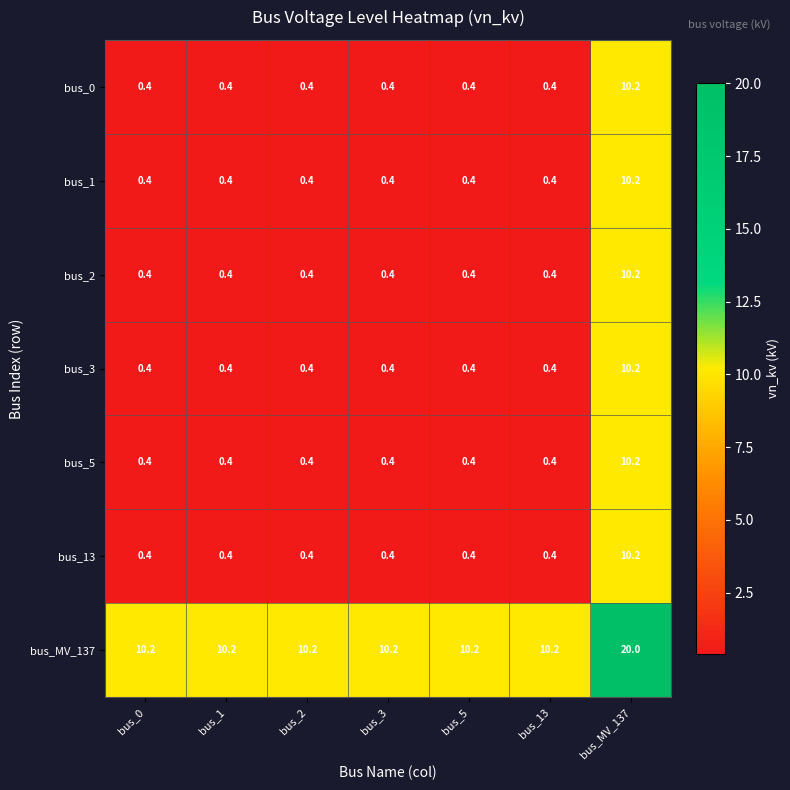

True or false: bus_MV_137 has a value of 3.2 at bus_5.

False